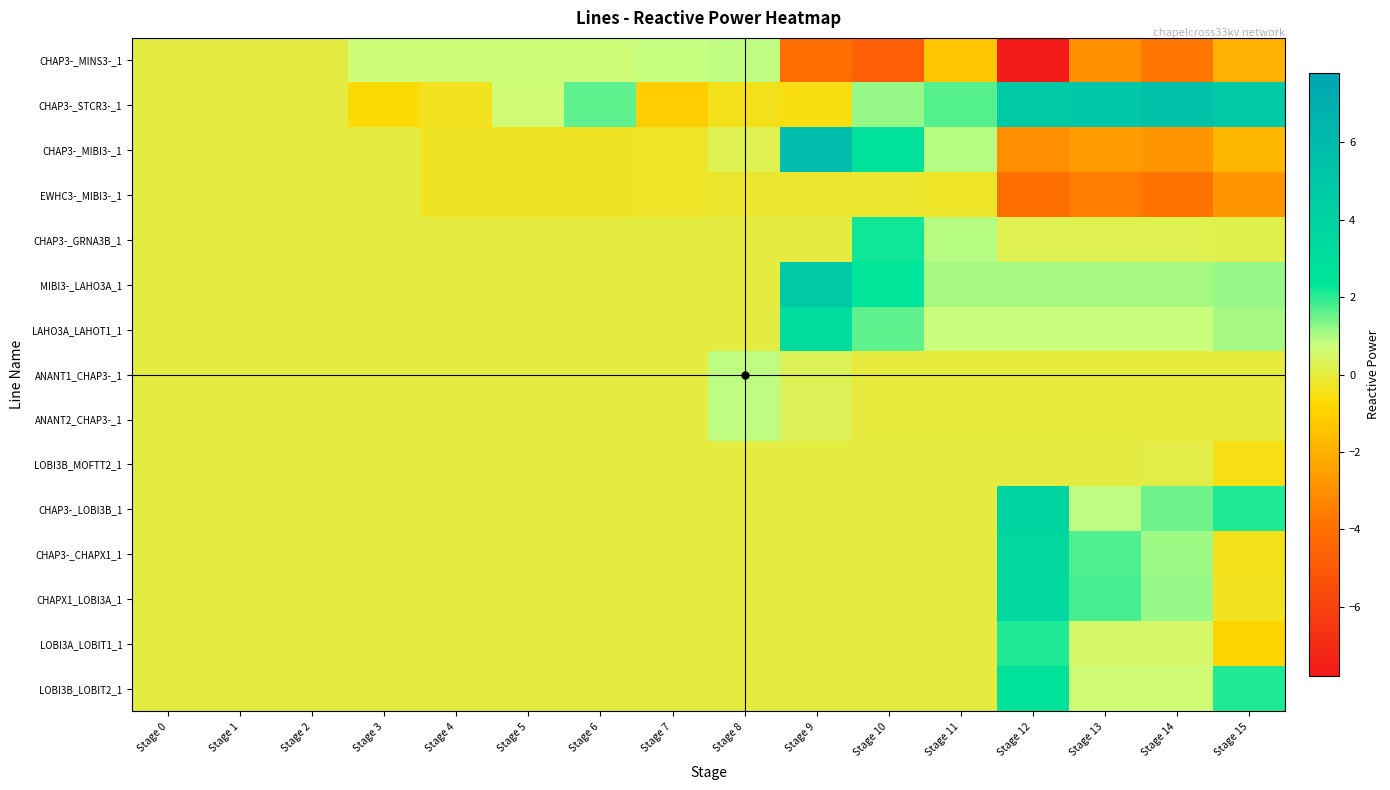

Which category has the lowest value across all series?

Stage 12